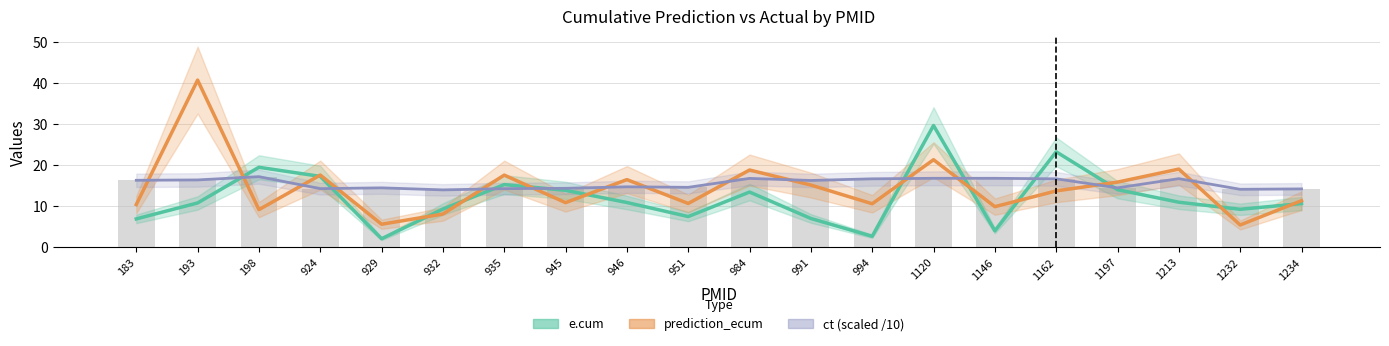

What is the sum of all e.cum values?

238.6